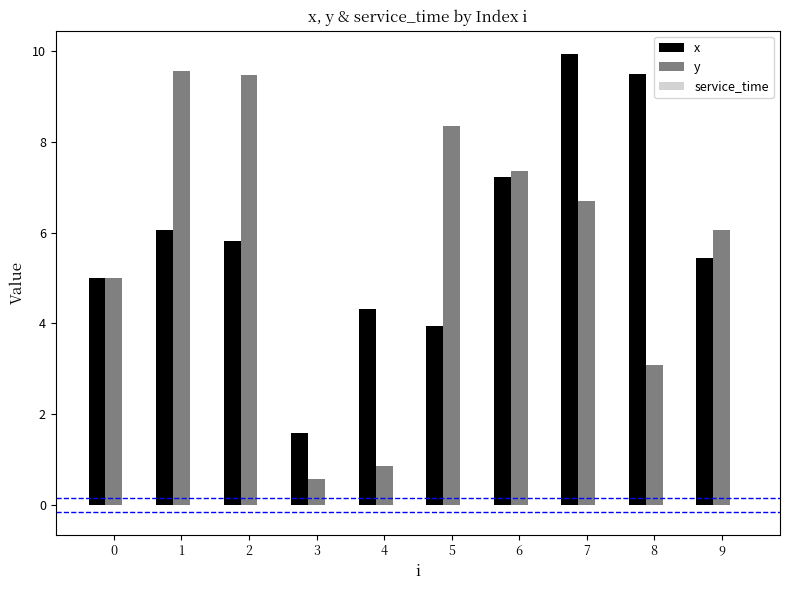

At which category is the sum across all series the highest?

7